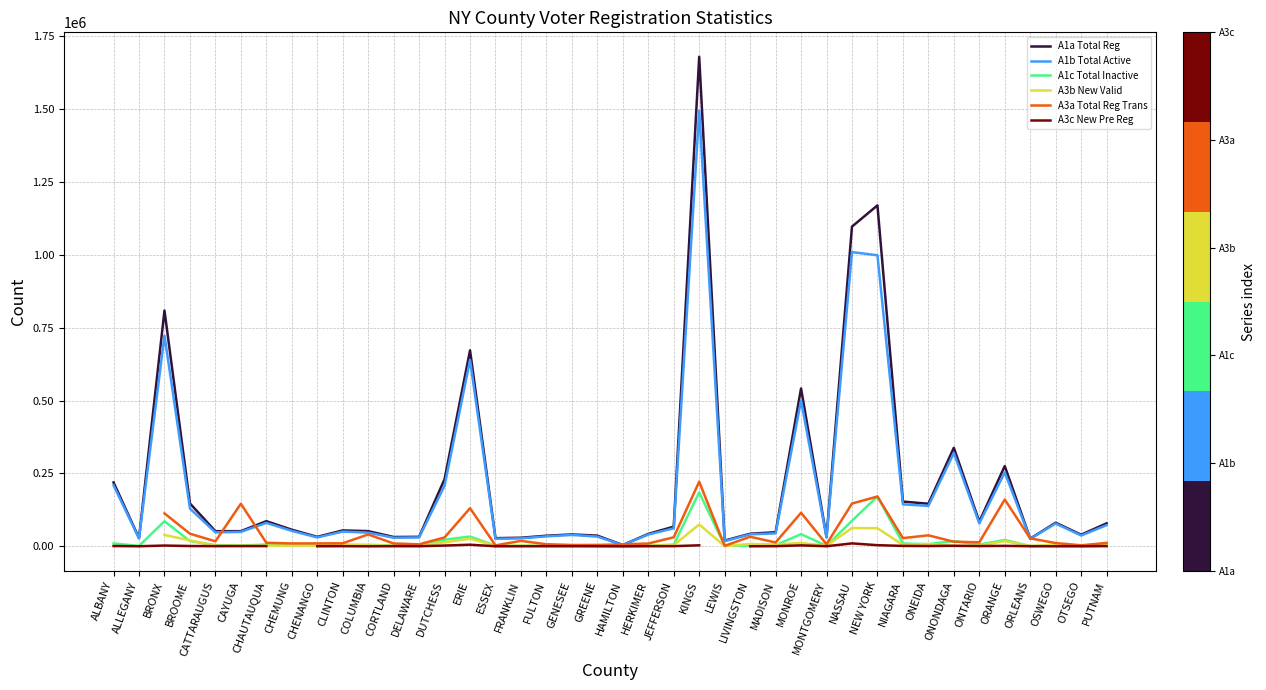

Which series has the largest range (max minus min)?

A1a Total Reg